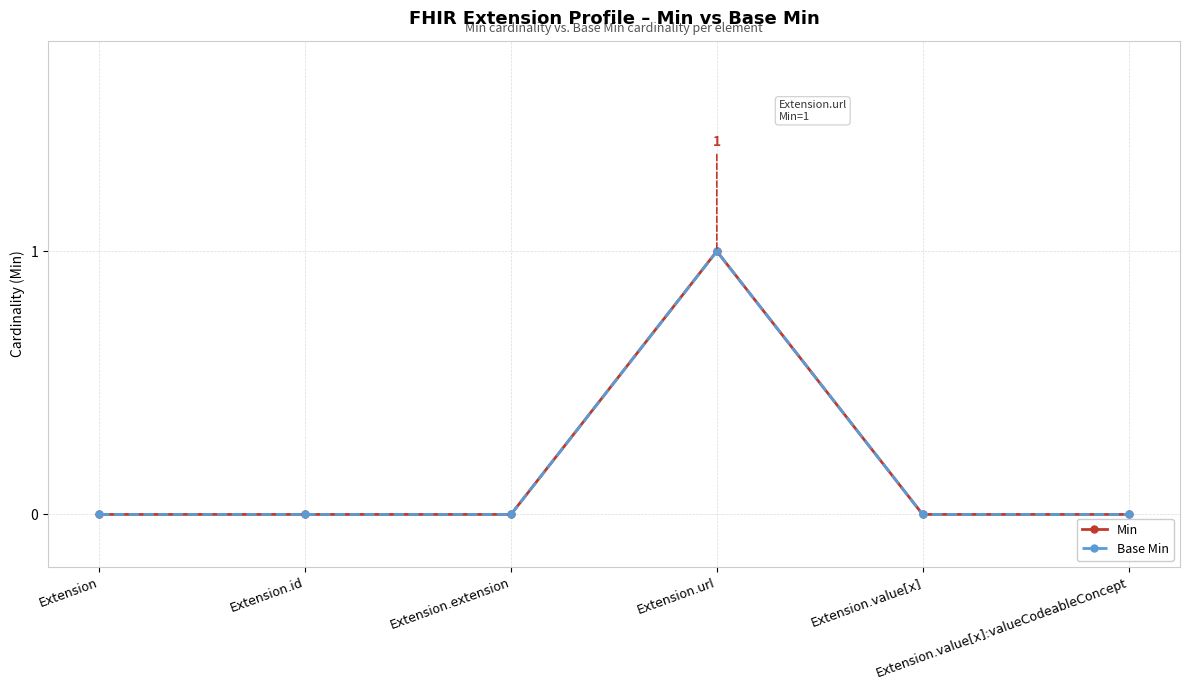

Which series has the largest total across all categories?

Min